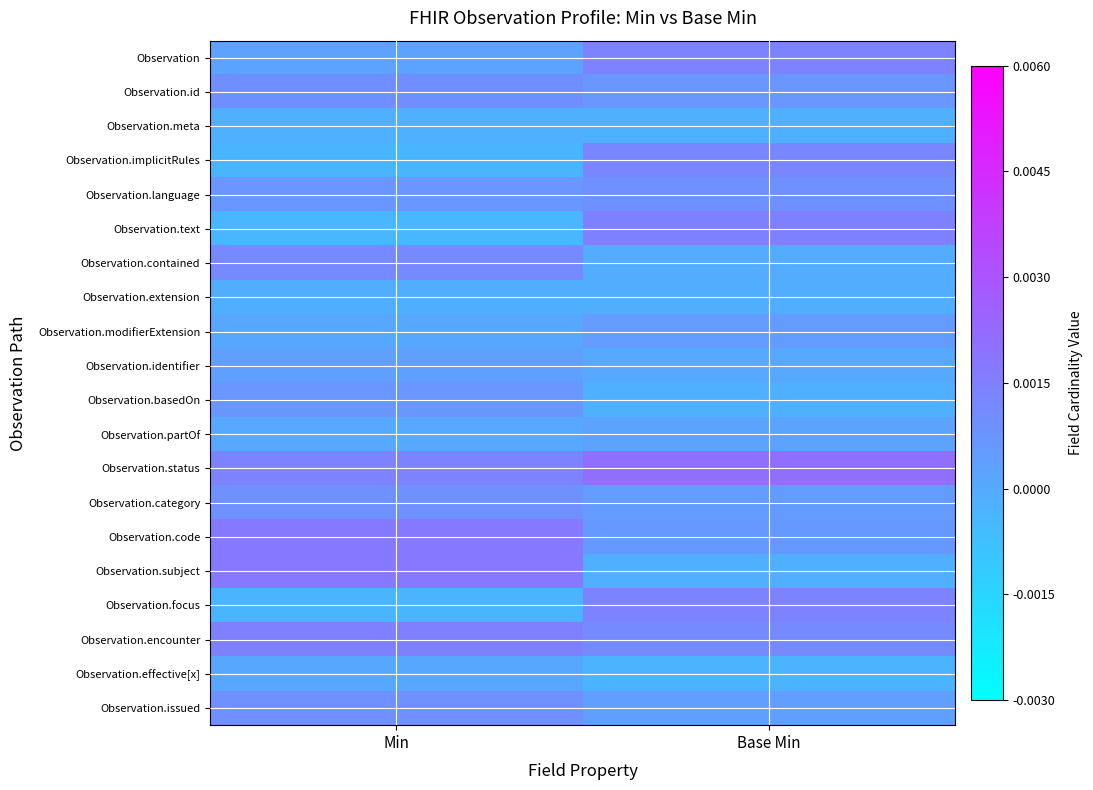

Which series has the largest total across all categories?

Observation.status